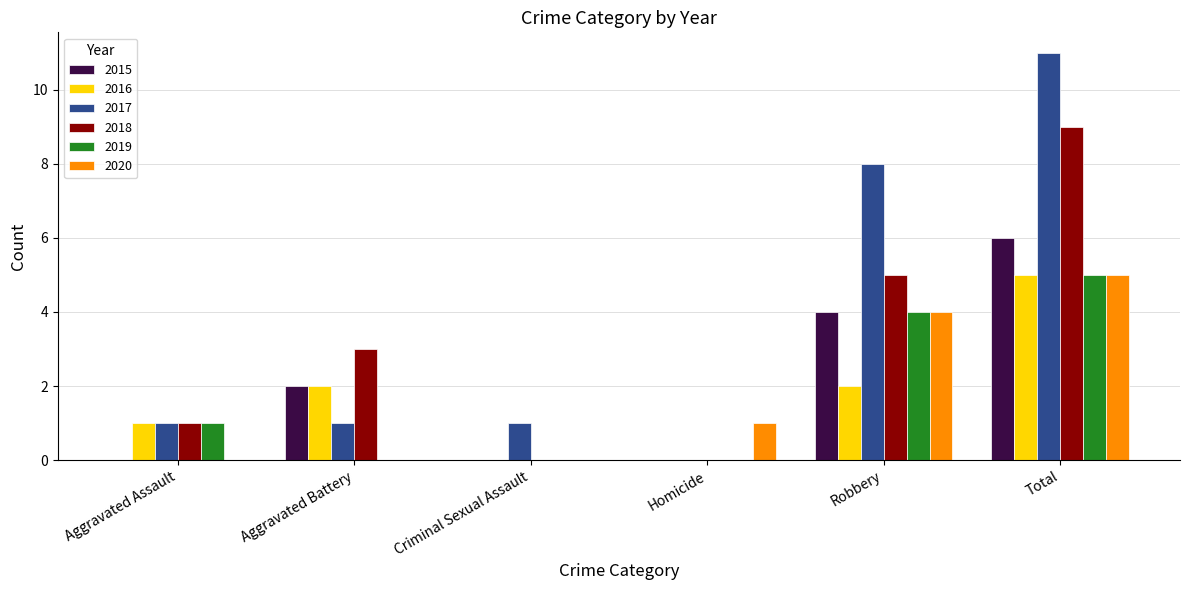

At which category is the sum across all series the highest?

Total